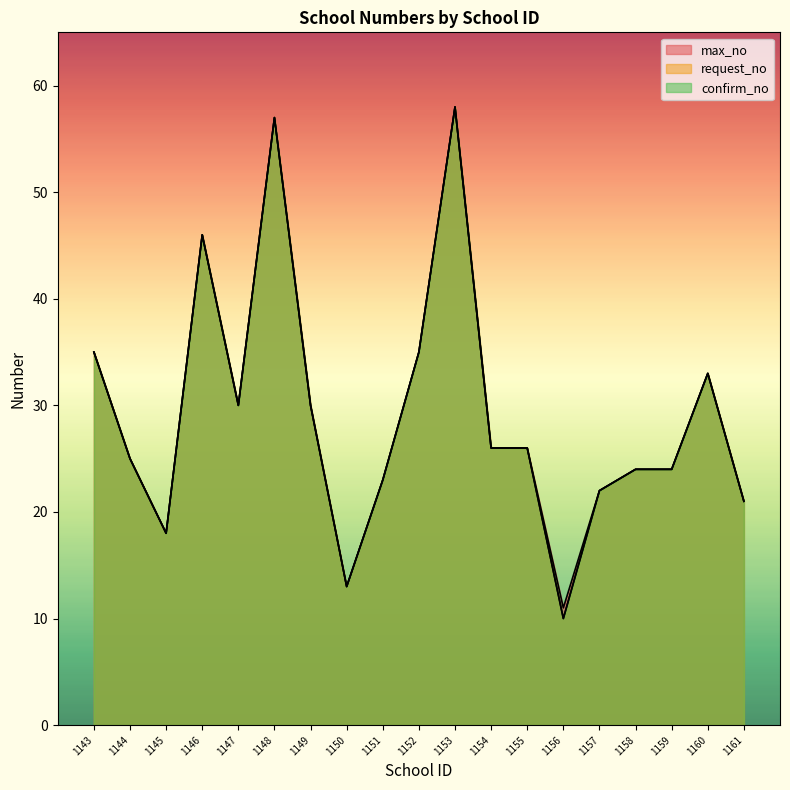

What is the greatest value displayed?

58